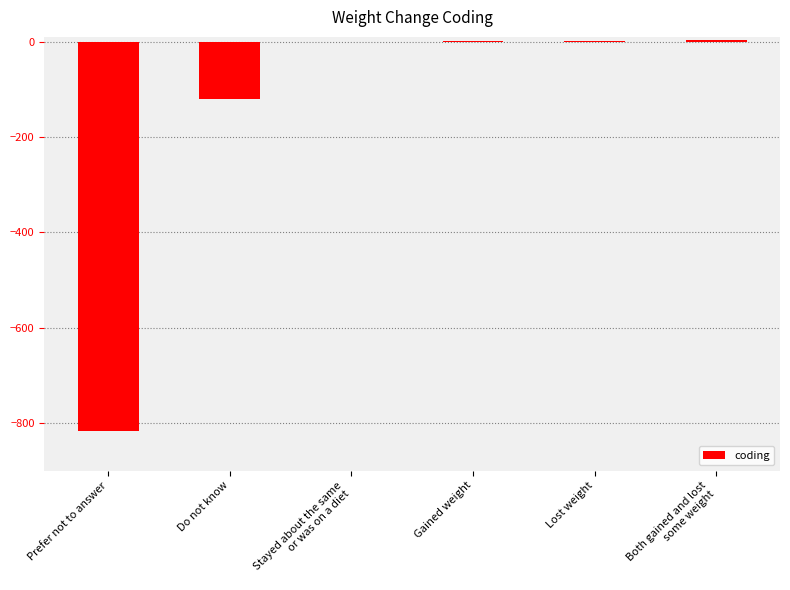

The chart shows a value of -818 at Prefer not to answer. True or false?

True